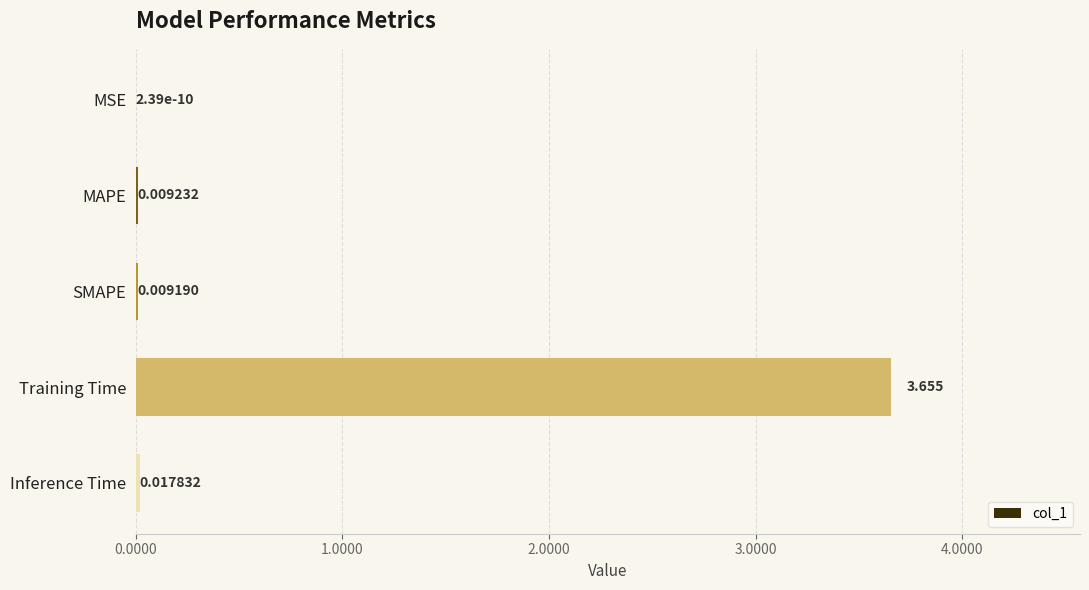

How many categories are shown in the chart?

5